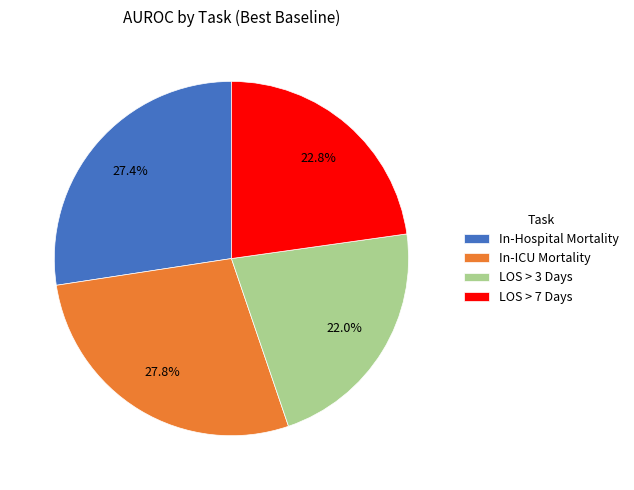

The LOS > 7 Days slice represents 36% of the pie. True or false?

False